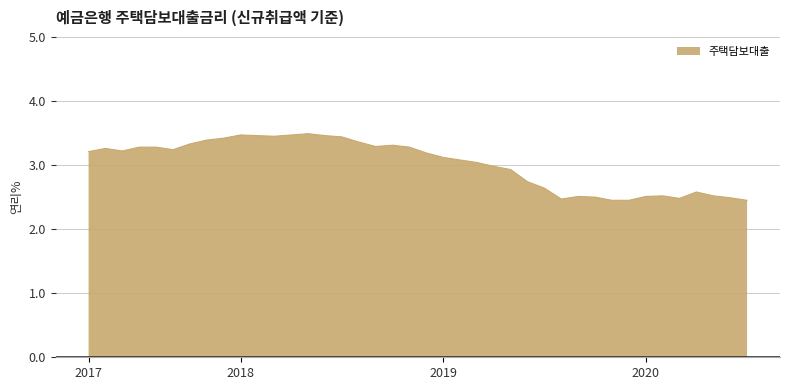

What is the average value?

3.0